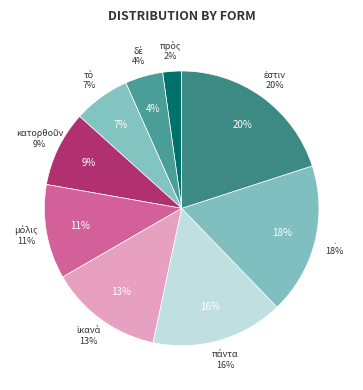

To the nearest percent, what is the combined percentage of μόλις and τὸ?

18%